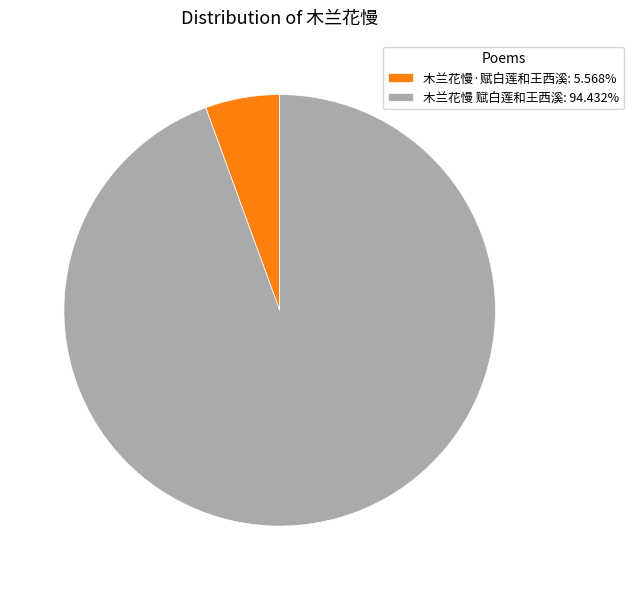

Do 木兰花慢 赋白莲和王西溪: 94.432% and 木兰花慢·赋白莲和王西溪: 5.568% together represent more than half of the pie?

Yes